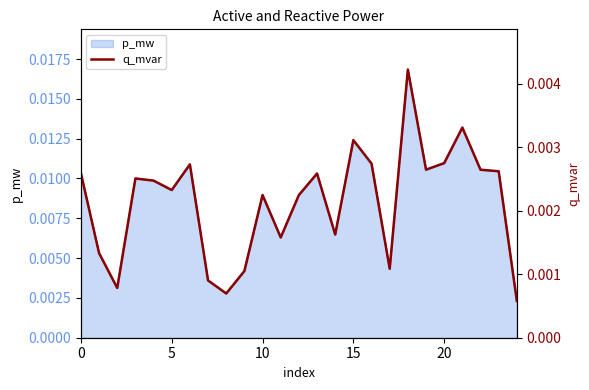

Does the chart display data point markers on the line(s)?

No